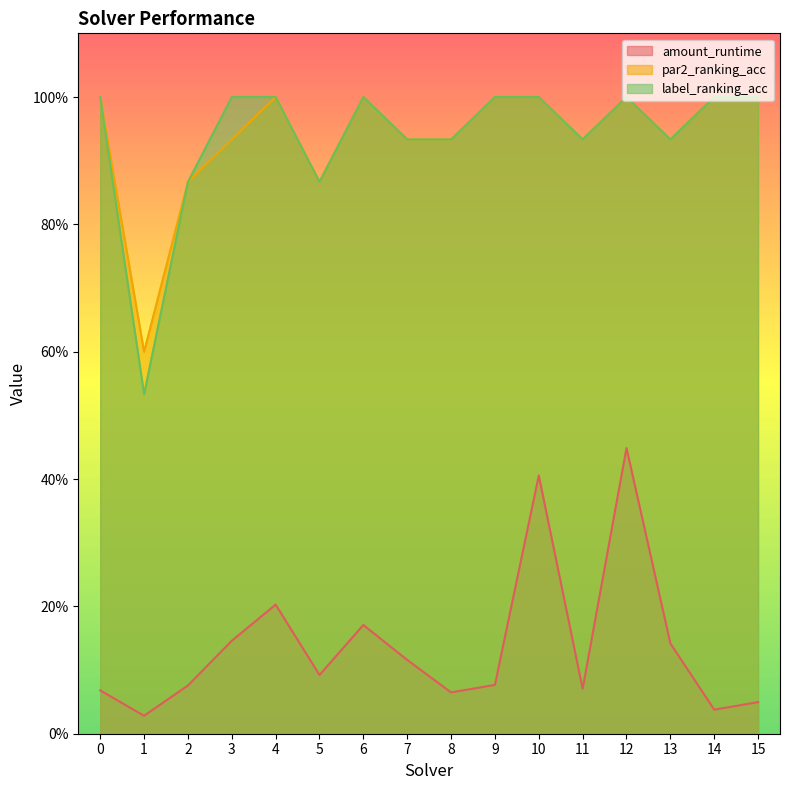

What is the greatest value displayed?

1.0